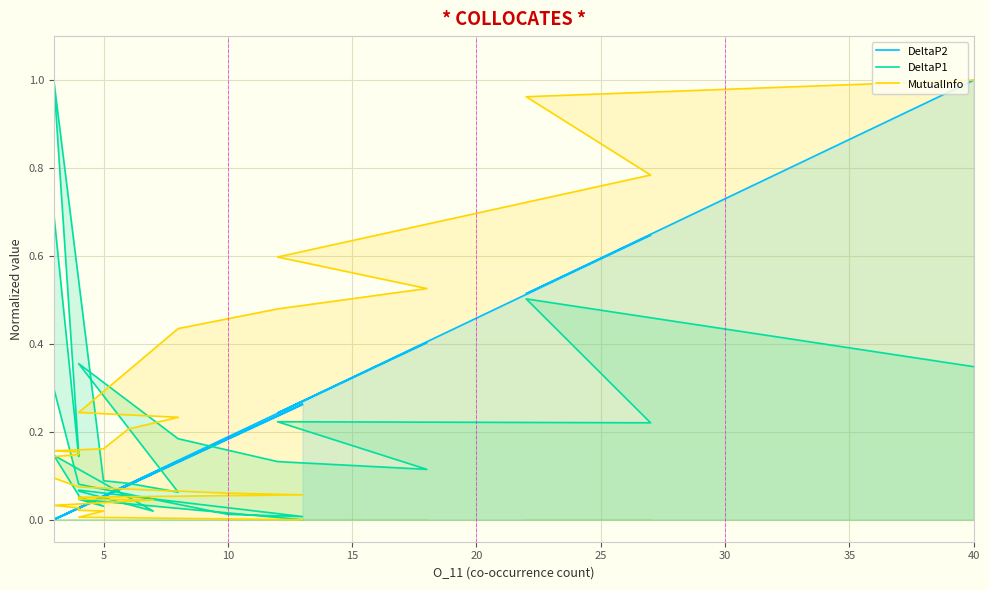

True or false: DeltaP1 has more than 1 points higher than both neighbors.

True